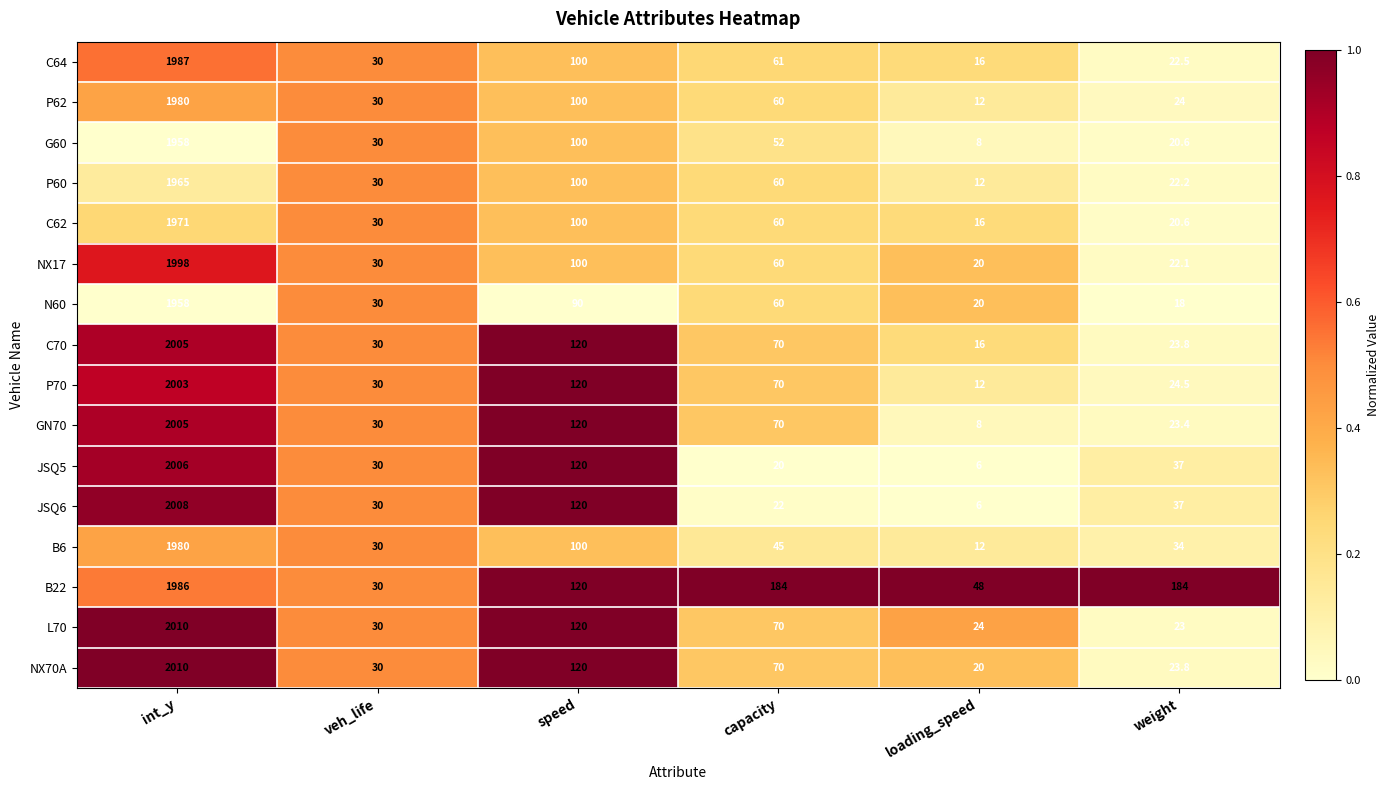

What is the difference between the B22 values at int_y and veh_life?

1956.0